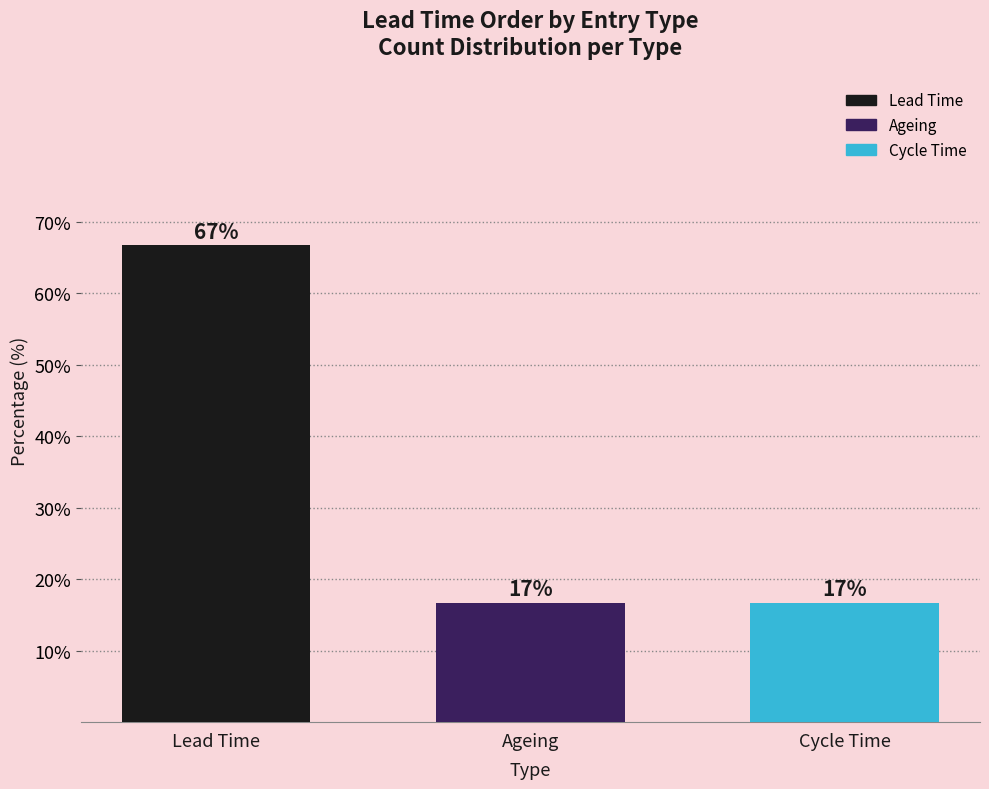

Are the bars horizontal?

No